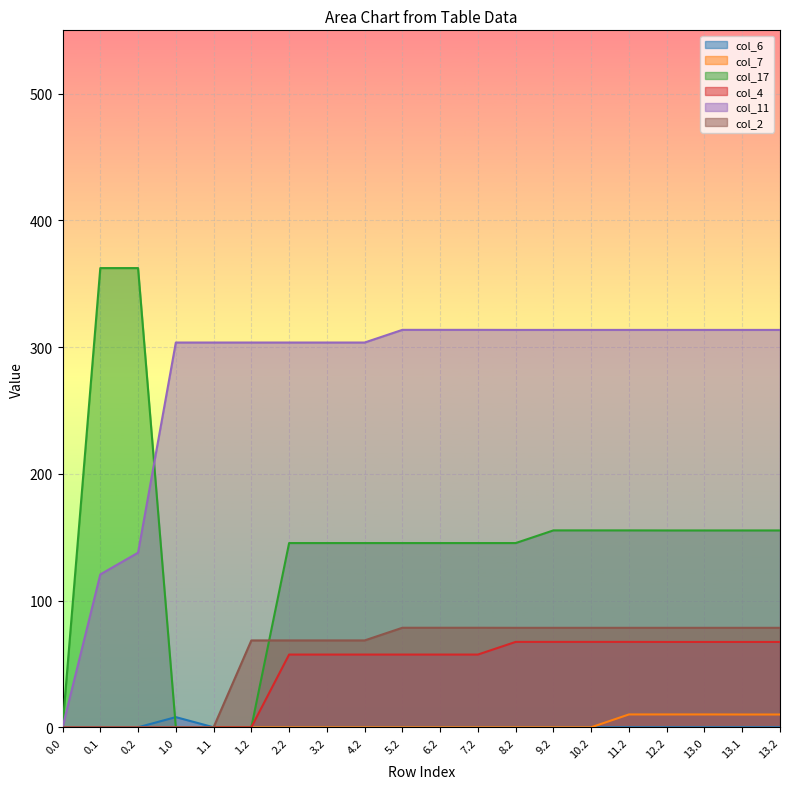

What is the label of the 13th point from the left?

8.2